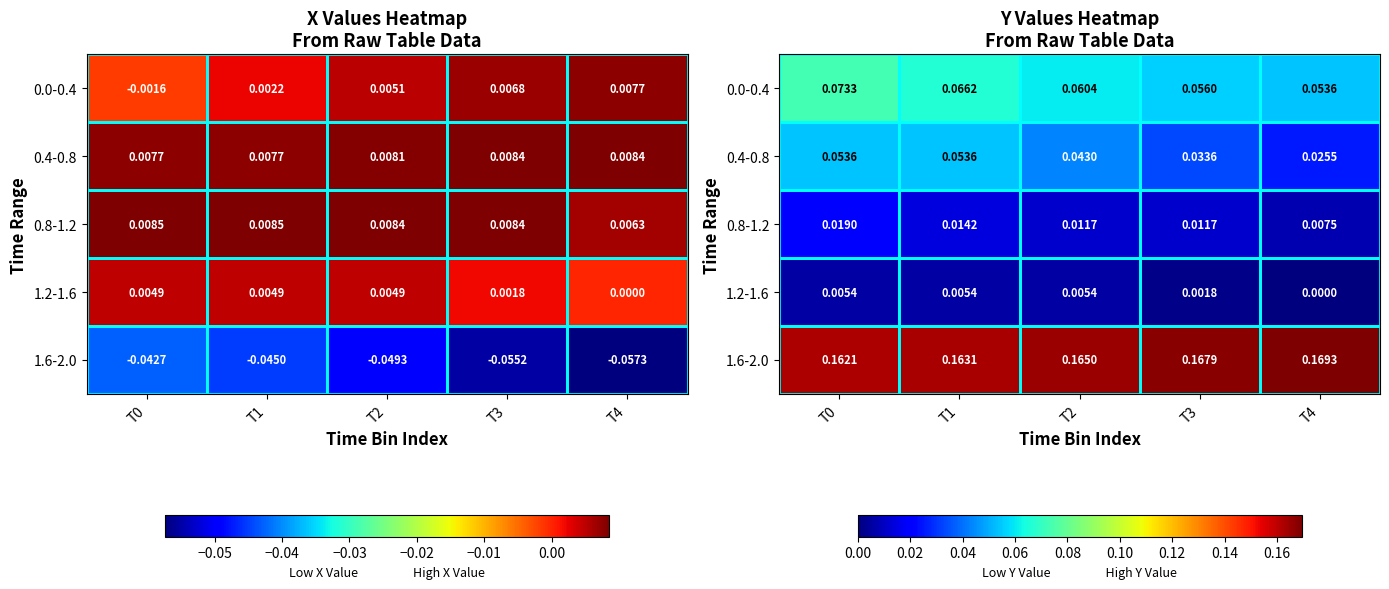

Which series has the largest total across all categories?

1.6-2.0